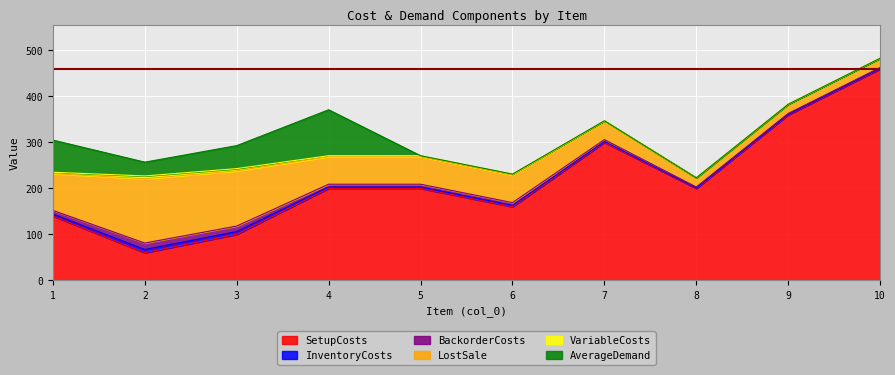

What is the difference between the highest and lowest values at 8?

200